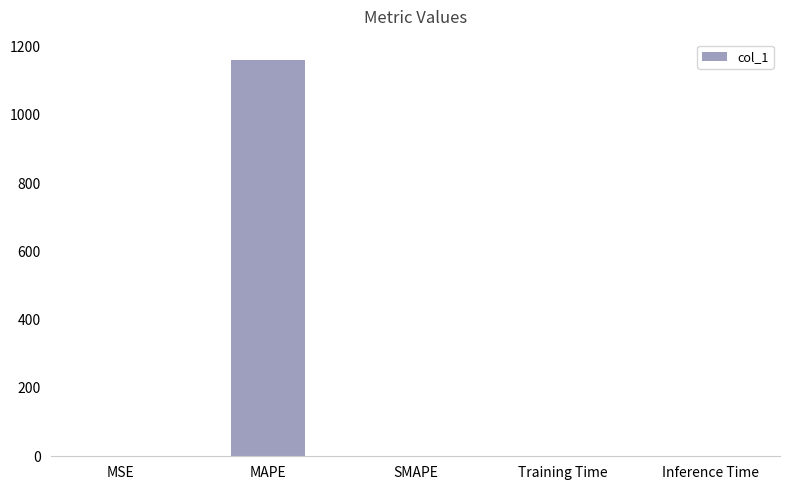

What is the approximate value at MAPE?

1161.7